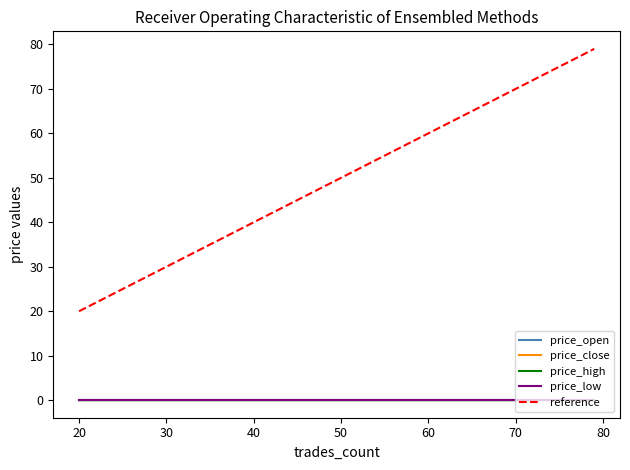

Where is price_close nearest to the value 0?

79